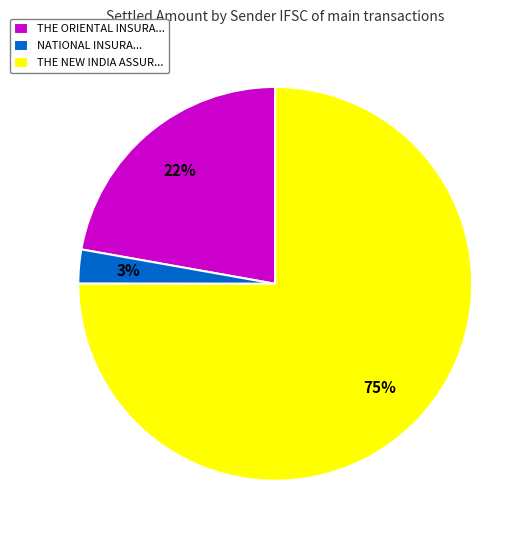

How many segments does this pie chart have?

3